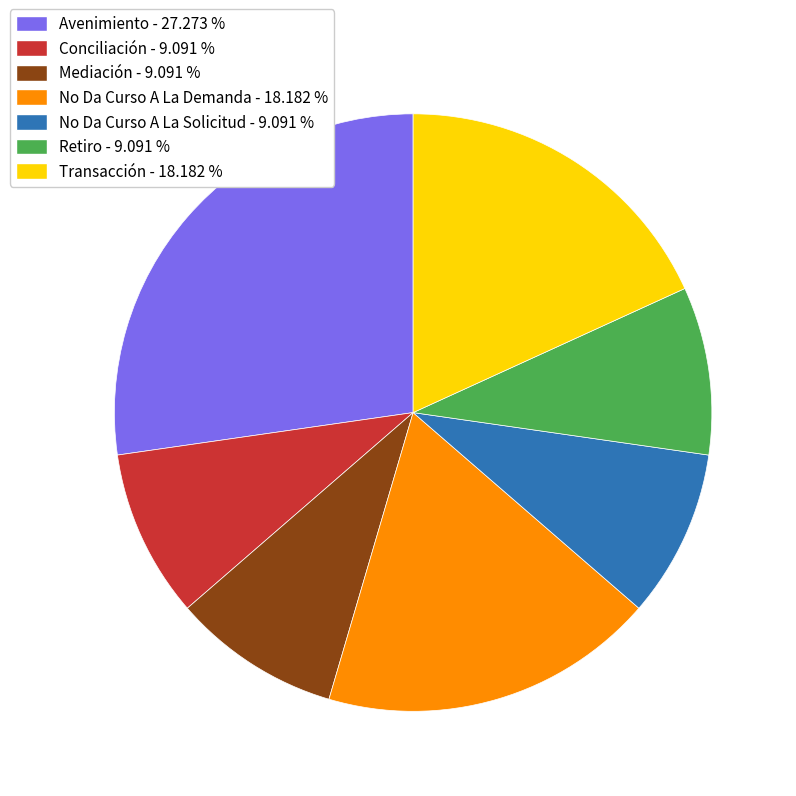

Is Avenimiento the majority of the pie?

No